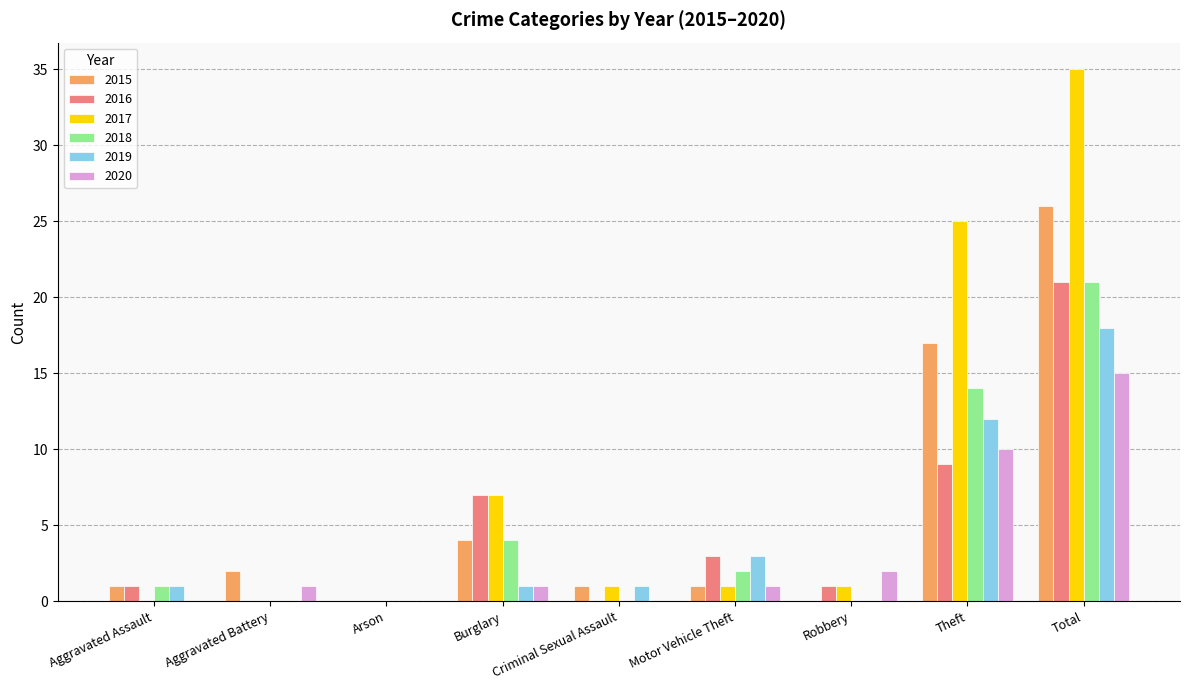

How many series are shown in this chart?

6